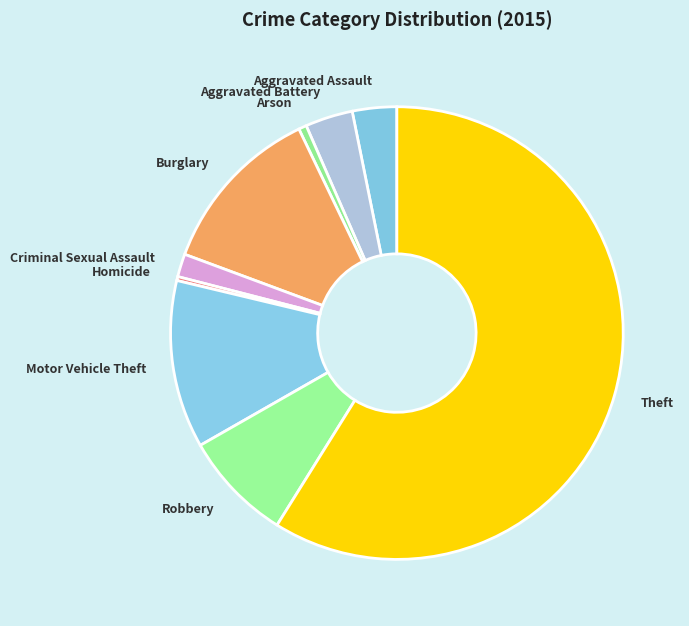

The Aggravated Assault slice represents 3% of the pie. True or false?

True